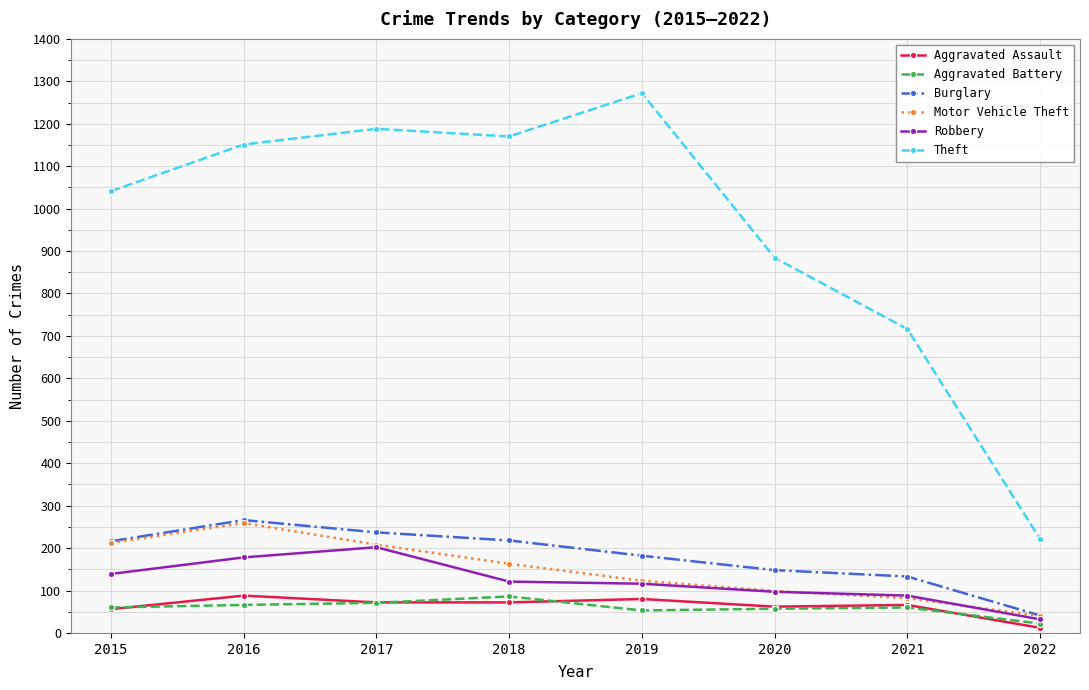

In Aggravated Assault, how many points are higher than both neighbors (excluding endpoints)?

3